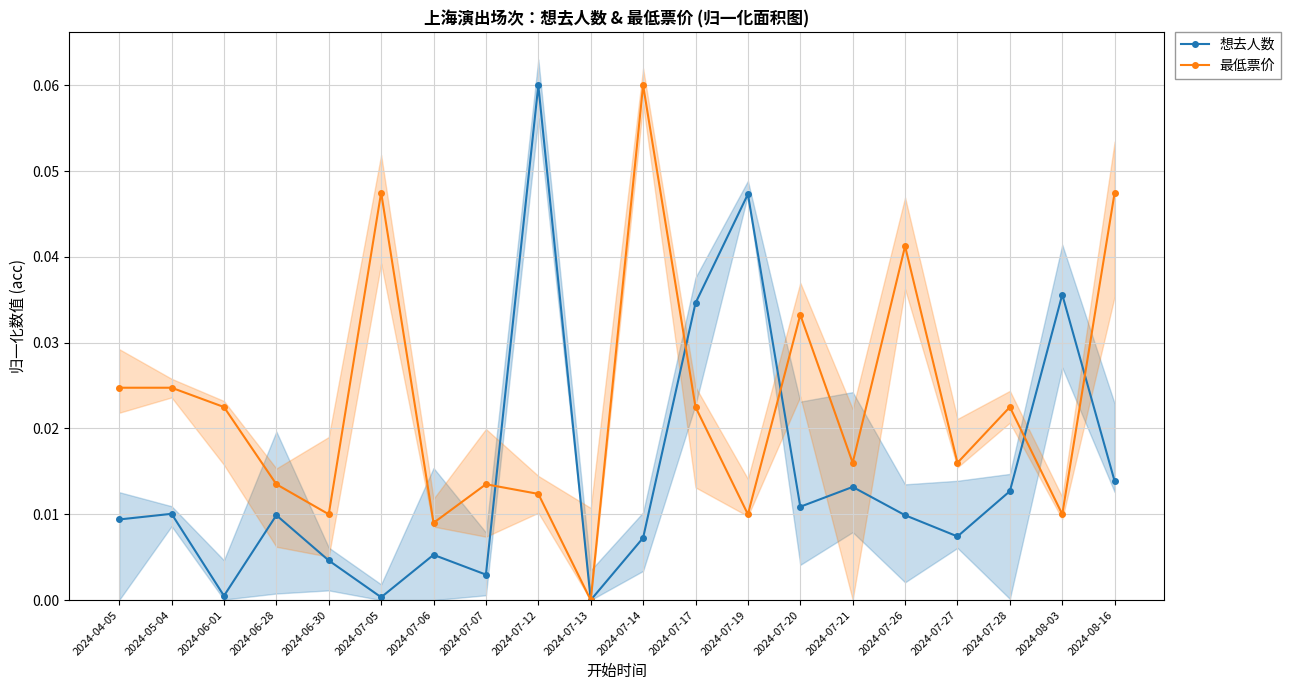

Reading left to right, transcribe all the data shown in this chart.

想去人数: 2024-04-05=0.0	2024-05-04=0.0	2024-06-01=0.0	2024-06-28=0.0	2024-06-30=0.0	2024-07-05=0.0	2024-07-06=0.0	2024-07-07=0.0	2024-07-12=0.1	2024-07-13=0.0	2024-07-14=0.0	2024-07-17=0.0	2024-07-19=0.0	2024-07-20=0.0	2024-07-21=0.0	2024-07-26=0.0	2024-07-27=0.0	2024-07-28=0.0	2024-08-03=0.0	2024-08-16=0.0
最低票价: 2024-04-05=0.0	2024-05-04=0.0	2024-06-01=0.0	2024-06-28=0.0	2024-06-30=0.0	2024-07-05=0.0	2024-07-06=0.0	2024-07-07=0.0	2024-07-12=0.0	2024-07-13=0.0	2024-07-14=0.1	2024-07-17=0.0	2024-07-19=0.0	2024-07-20=0.0	2024-07-21=0.0	2024-07-26=0.0	2024-07-27=0.0	2024-07-28=0.0	2024-08-03=0.0	2024-08-16=0.0